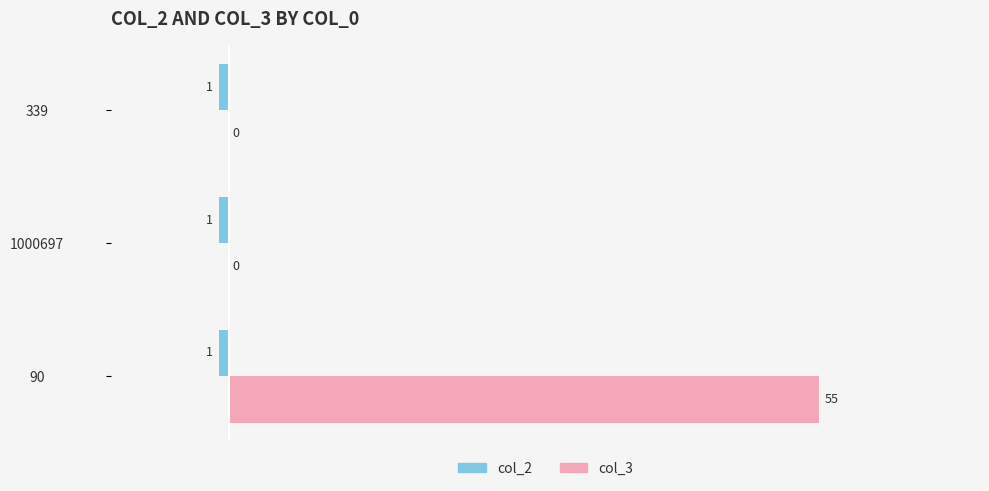

At which category does the chart reach its peak across all series?

90